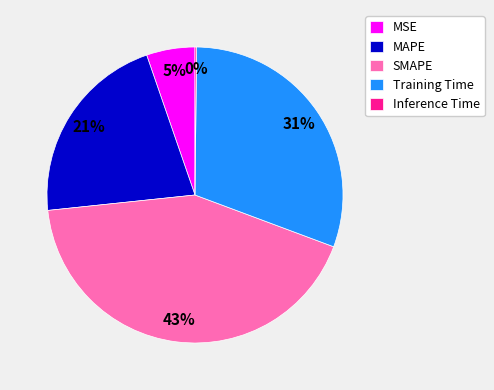

Does any single category account for the majority?

No